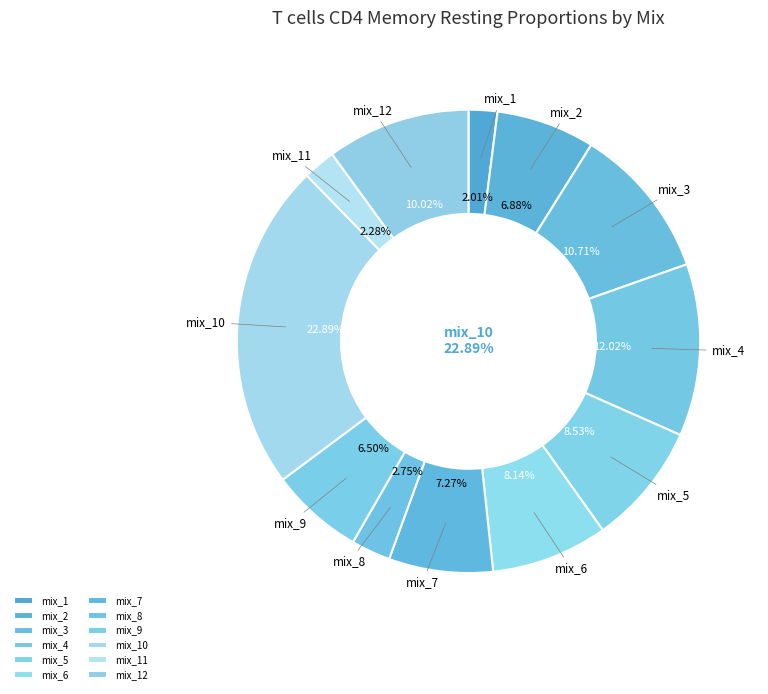

Rank the categories by value from lowest to highest.

mix_1, mix_11, mix_8, mix_9, mix_2, mix_7, mix_6, mix_5, mix_12, mix_3, mix_4, mix_10